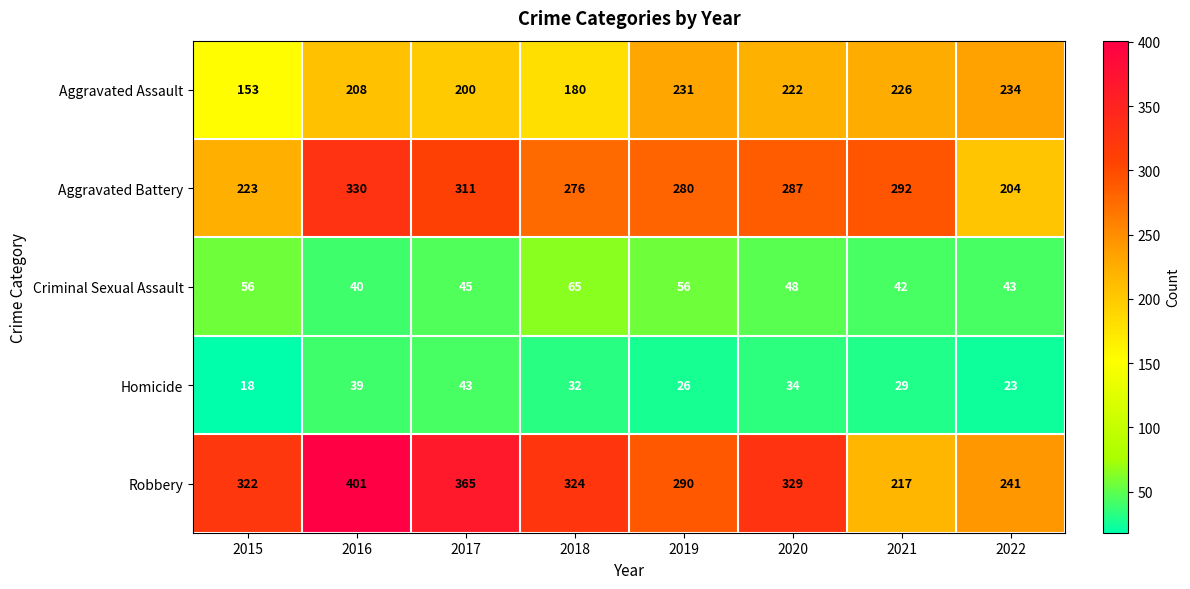

What is the maximum value shown in the chart?

401